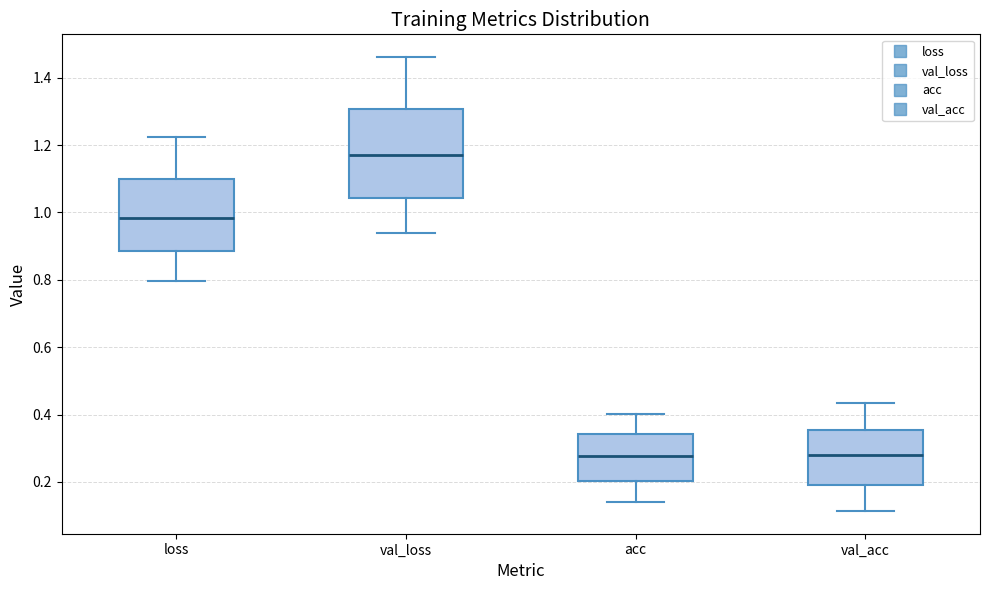

Which box's median line is the highest?

val_loss